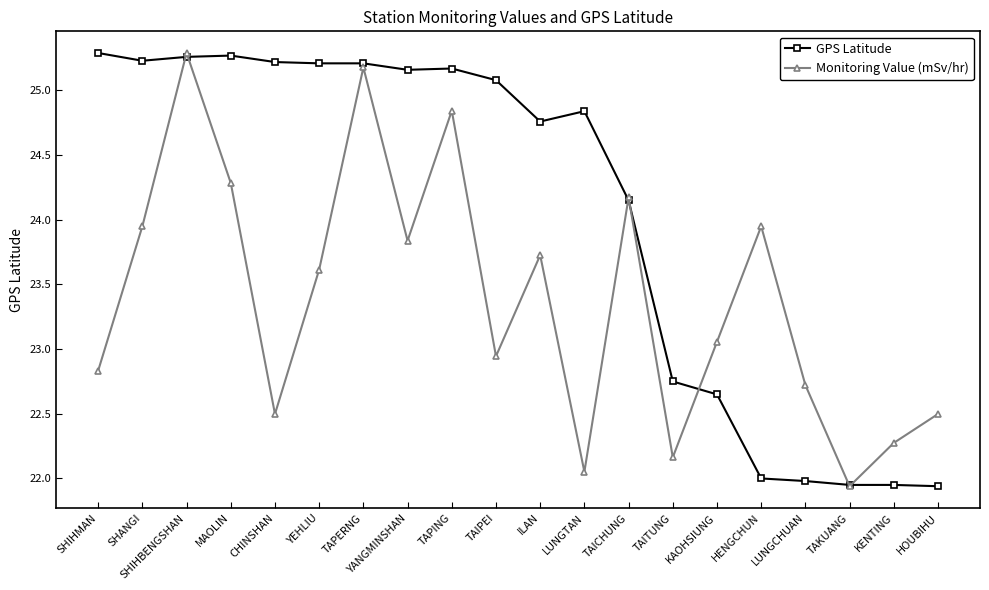

List the series in order of their overall mean, highest first.

GPS Latitude, Monitoring Value (mSv/hr)